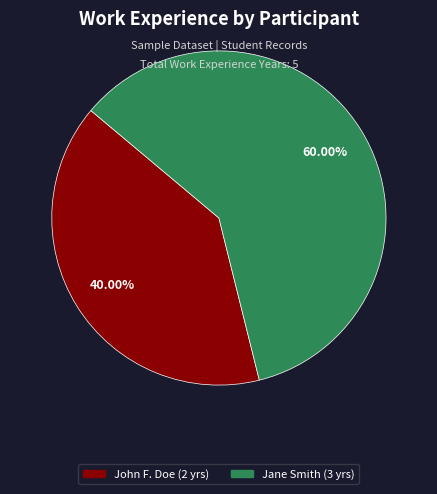

Does John F. Doe represent more than half of the total?

No